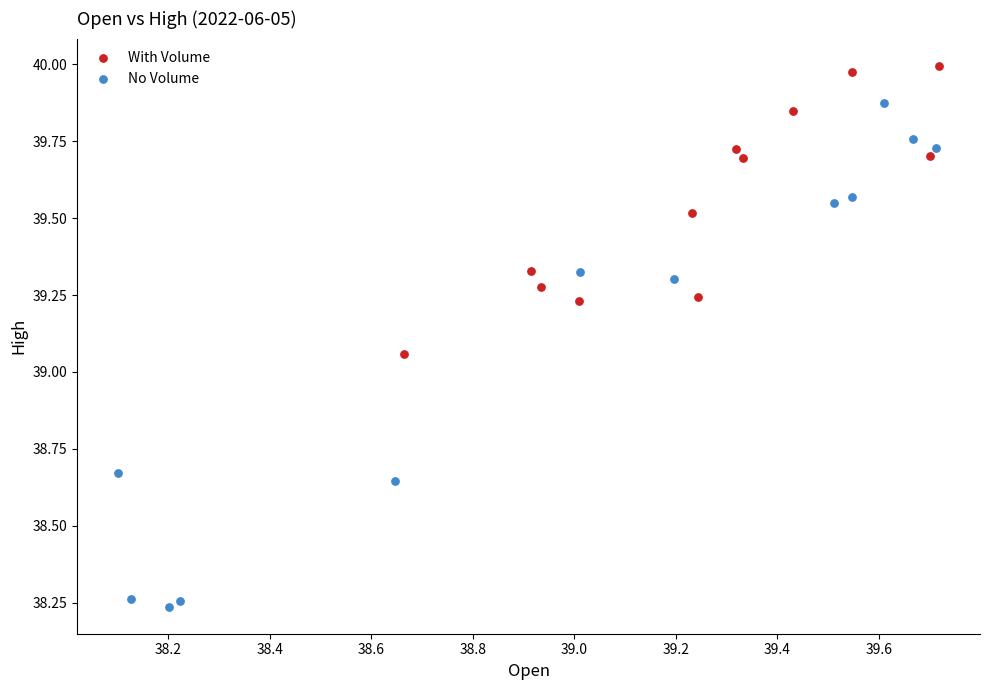

Which series contains the highest Y value?

With Volume